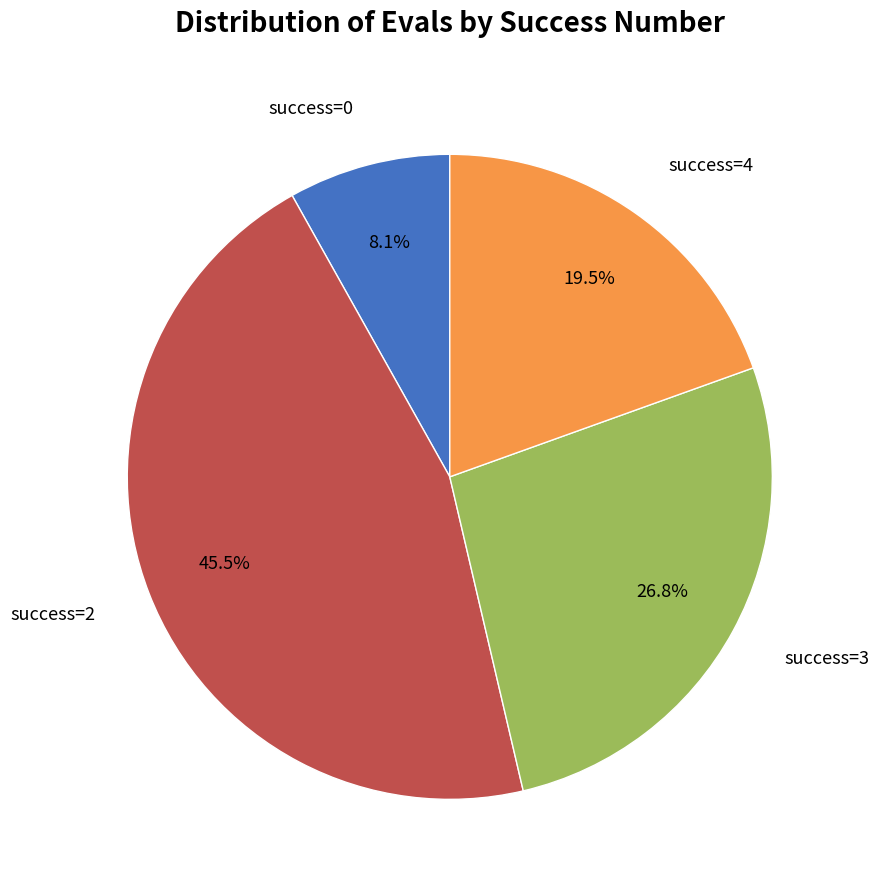

Does any single category account for the majority?

No